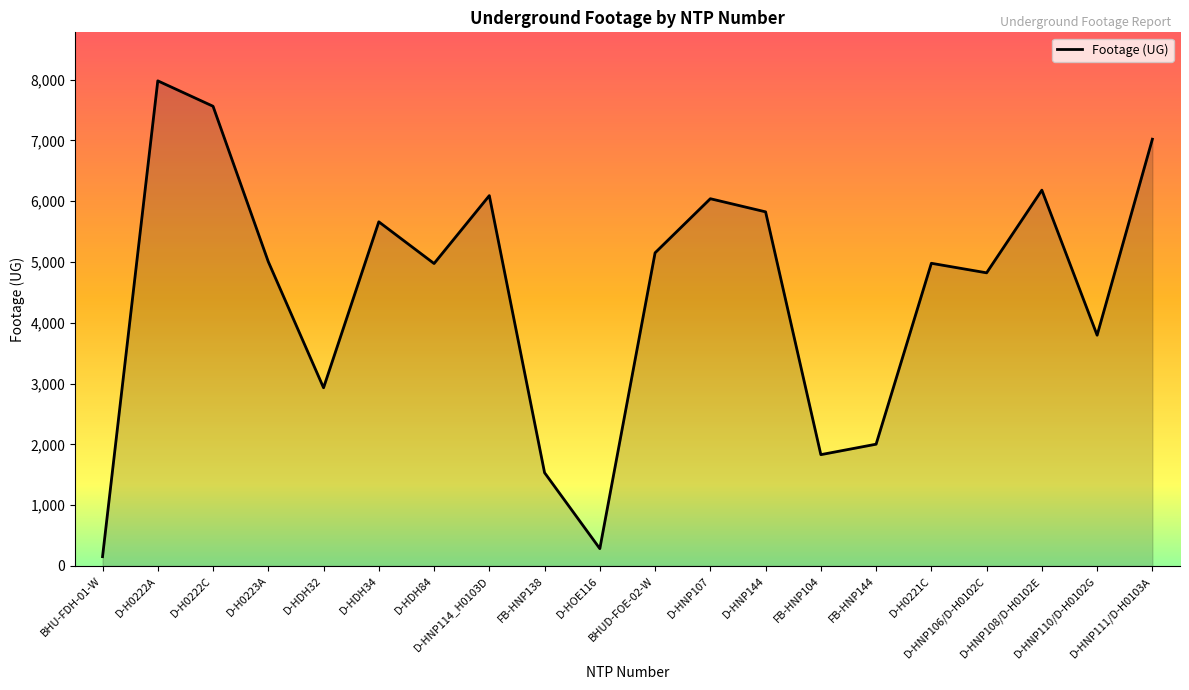

What is the greatest value displayed?

7980